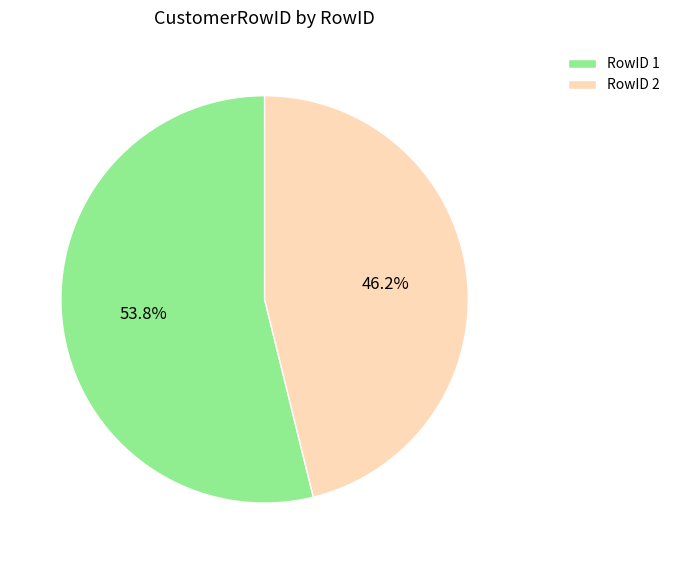

What is the largest slice in the pie chart?

RowID 1